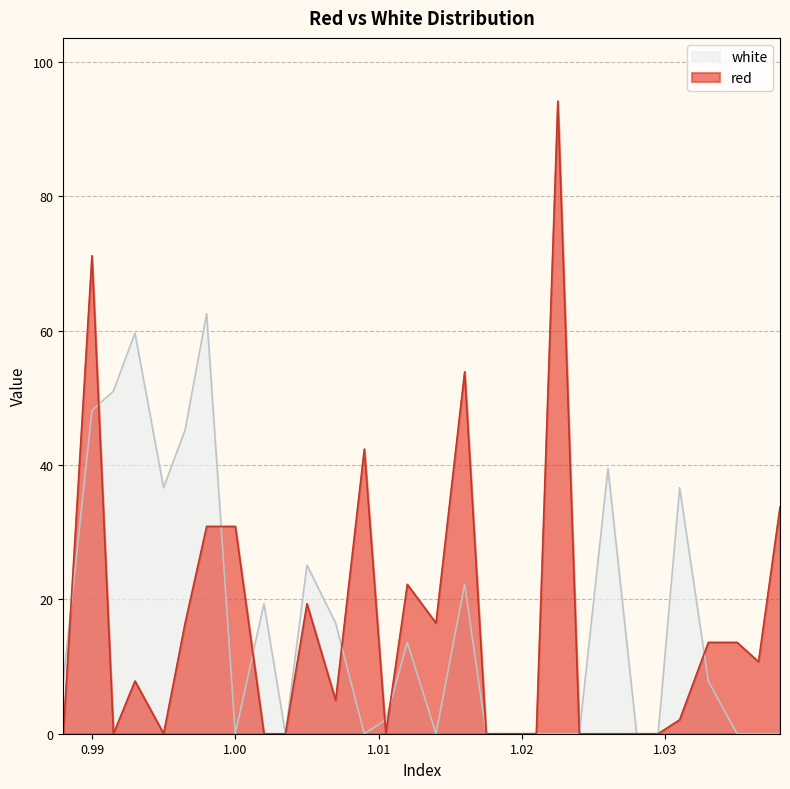

What is the difference between the maximum and second lowest values in the red series?

94.2